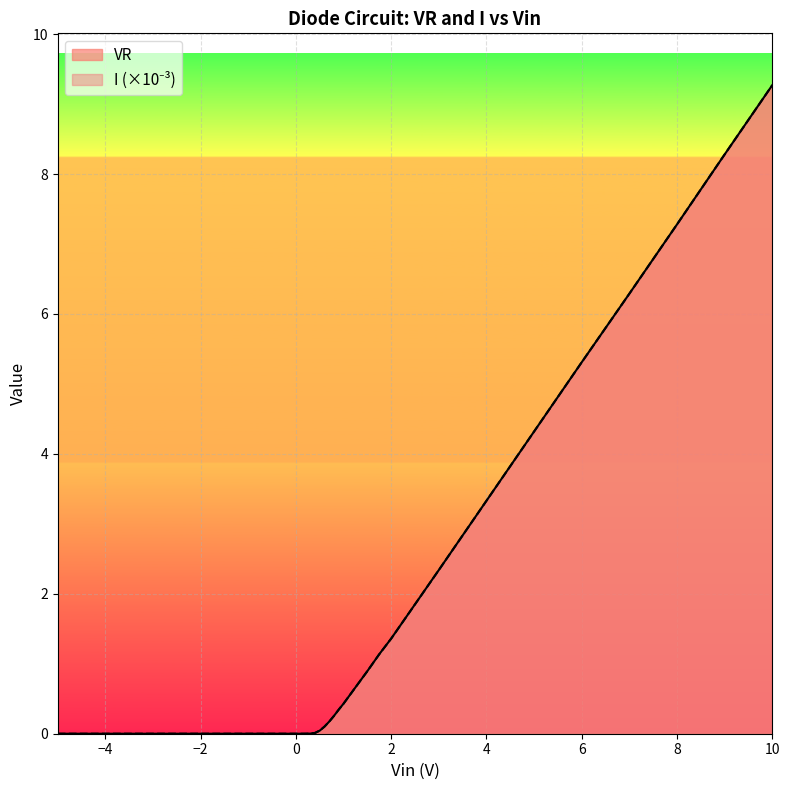

True or false: I has more than 0 interior local peaks.

False